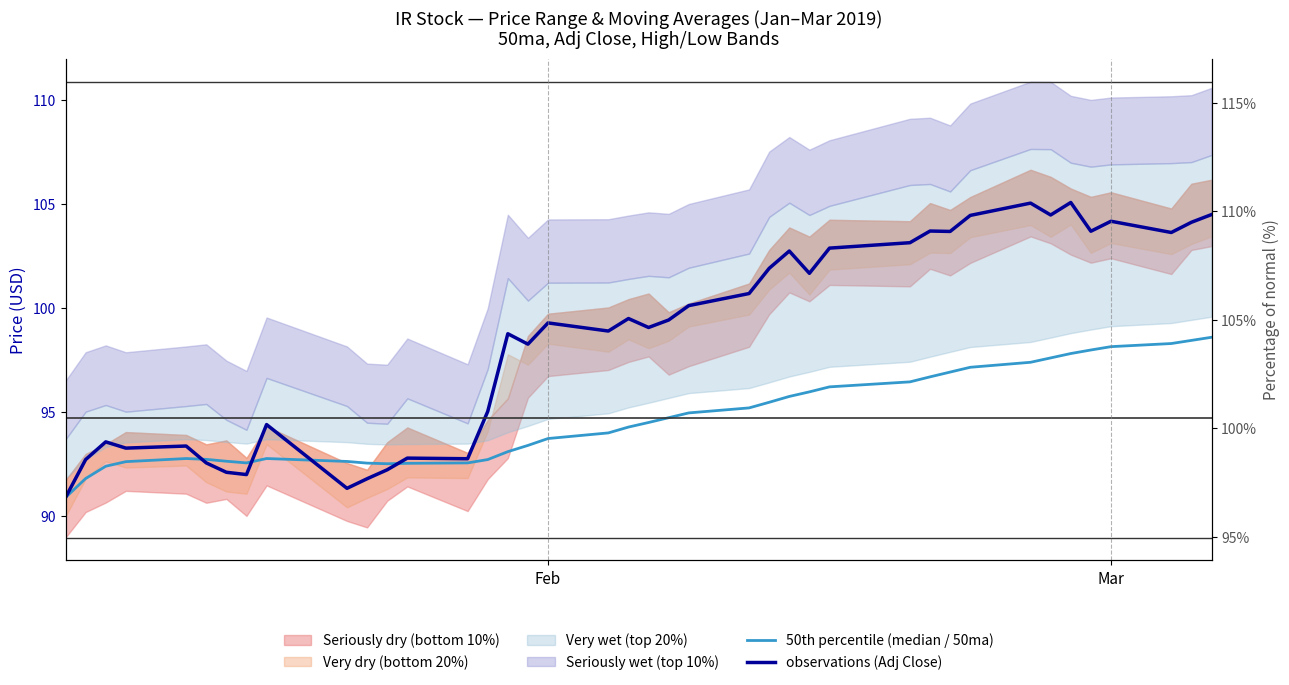

The value of 50th percentile (median / 50ma) at 38 is 145.2. True or false?

False